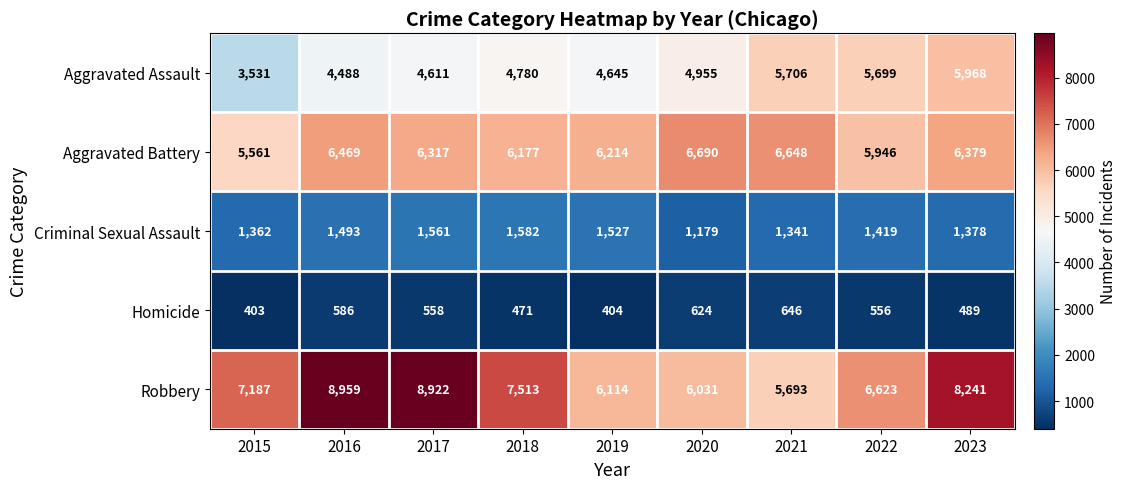

Where is Criminal Sexual Assault nearest to the value 1380?

2023